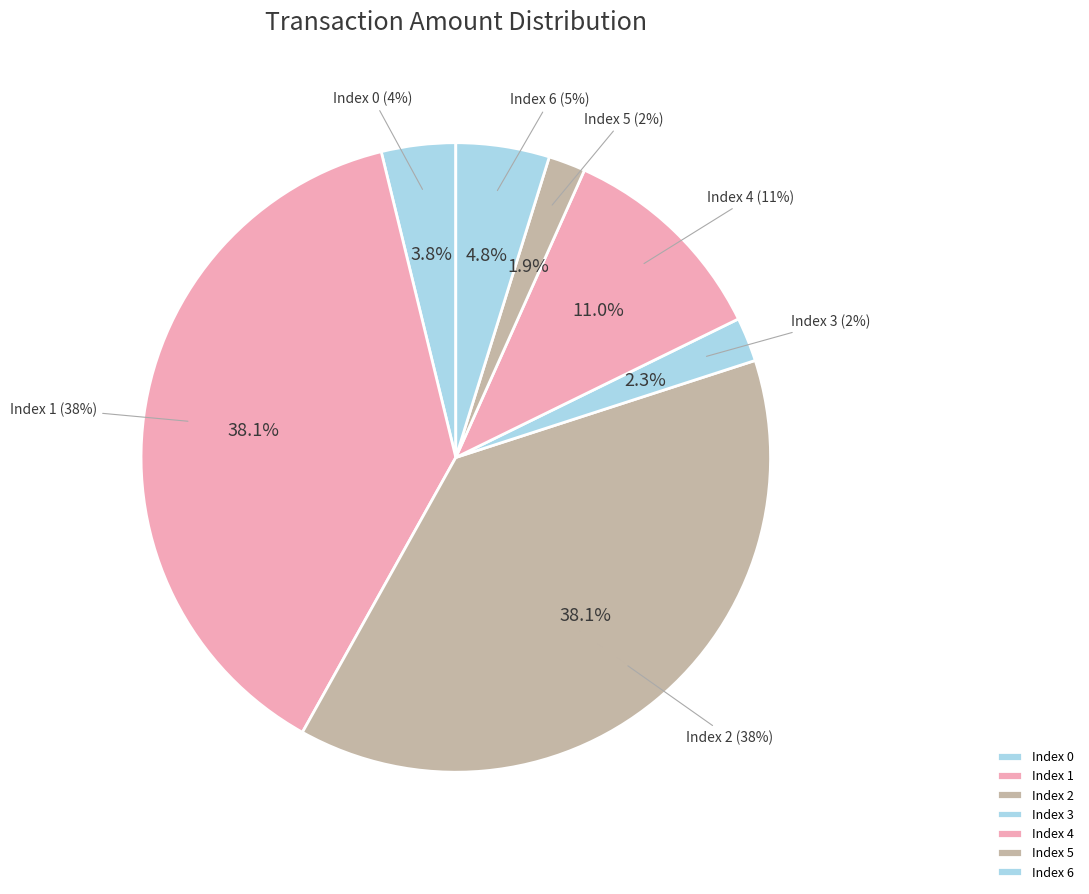

What percentage is the 3 slice, to the nearest percent?

2%